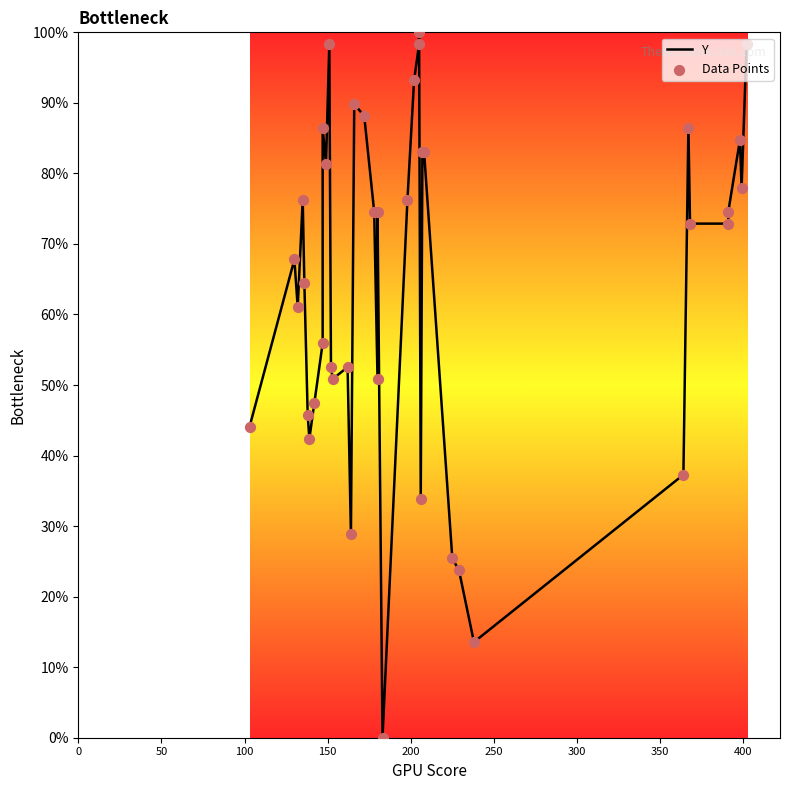

Which series reaches the maximum Y coordinate?

Y